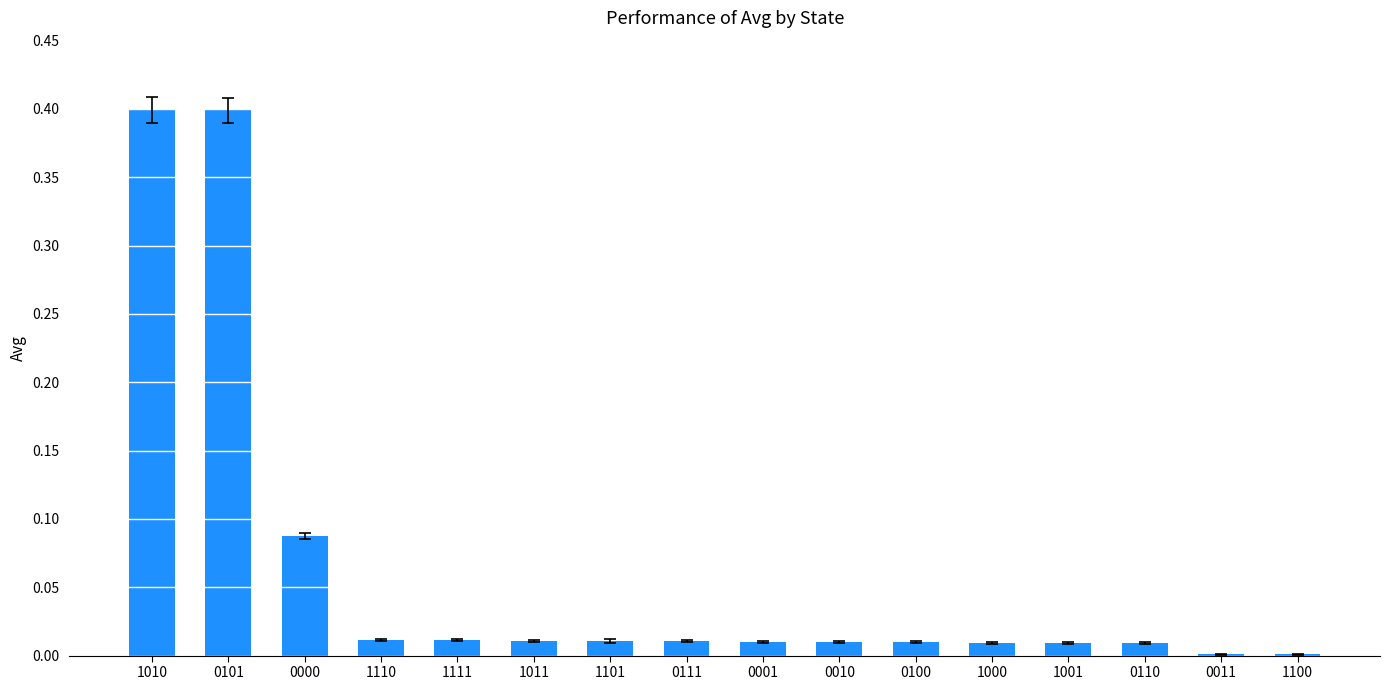

Between 1010 and 0111, which is larger?

1010